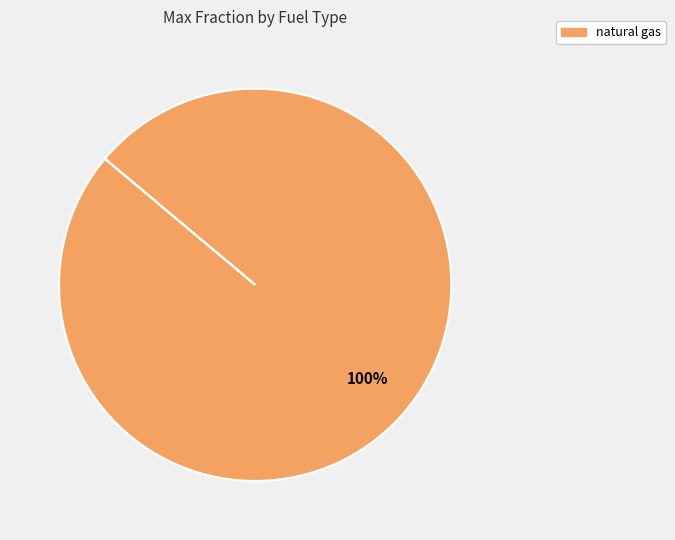

Count the number of slices in the pie.

1